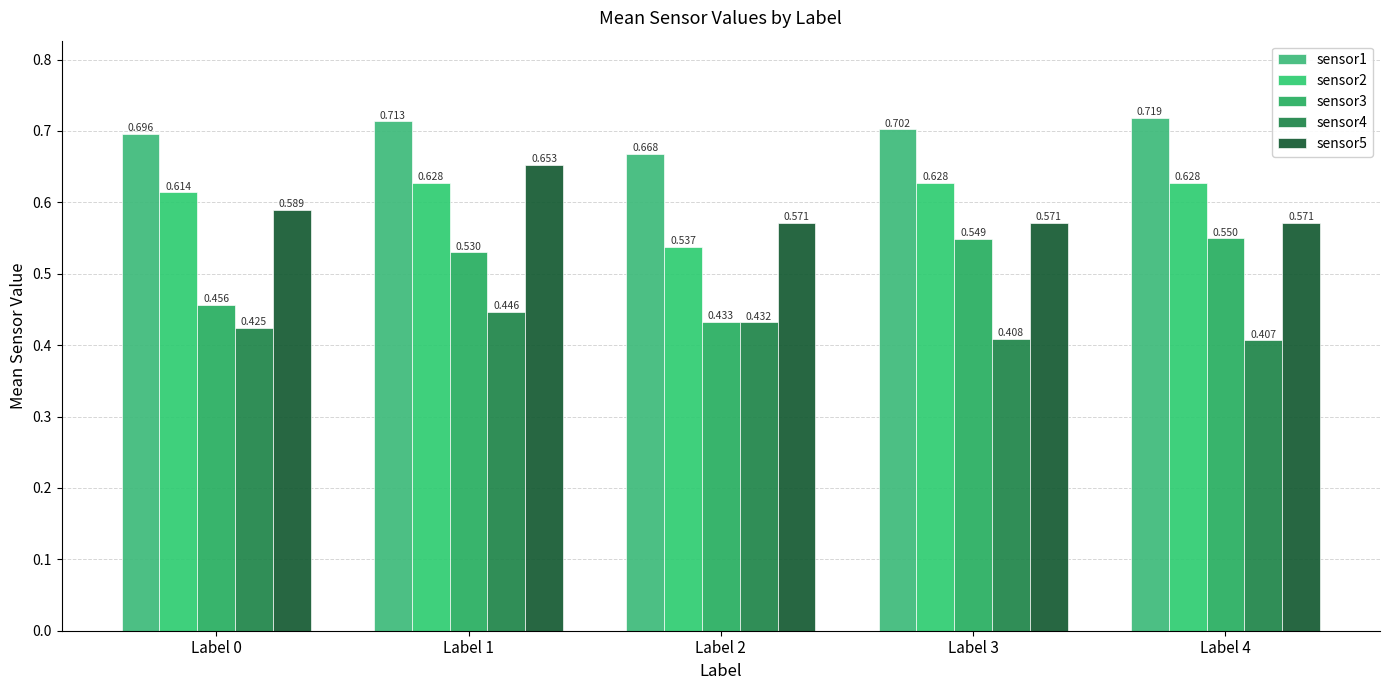

At which label does sensor4 reach its peak?

Label 1